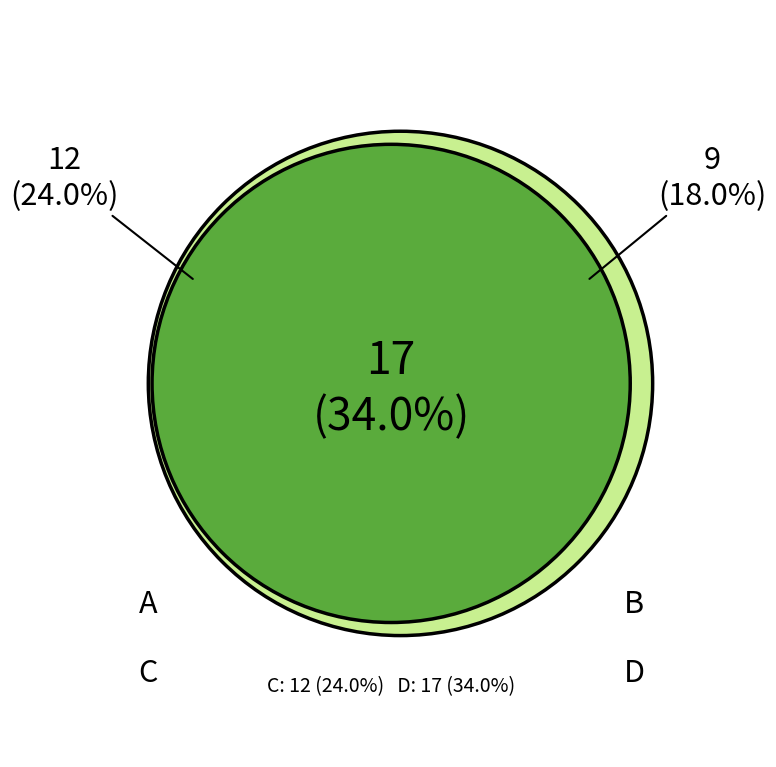

Which slice is the smallest?

B